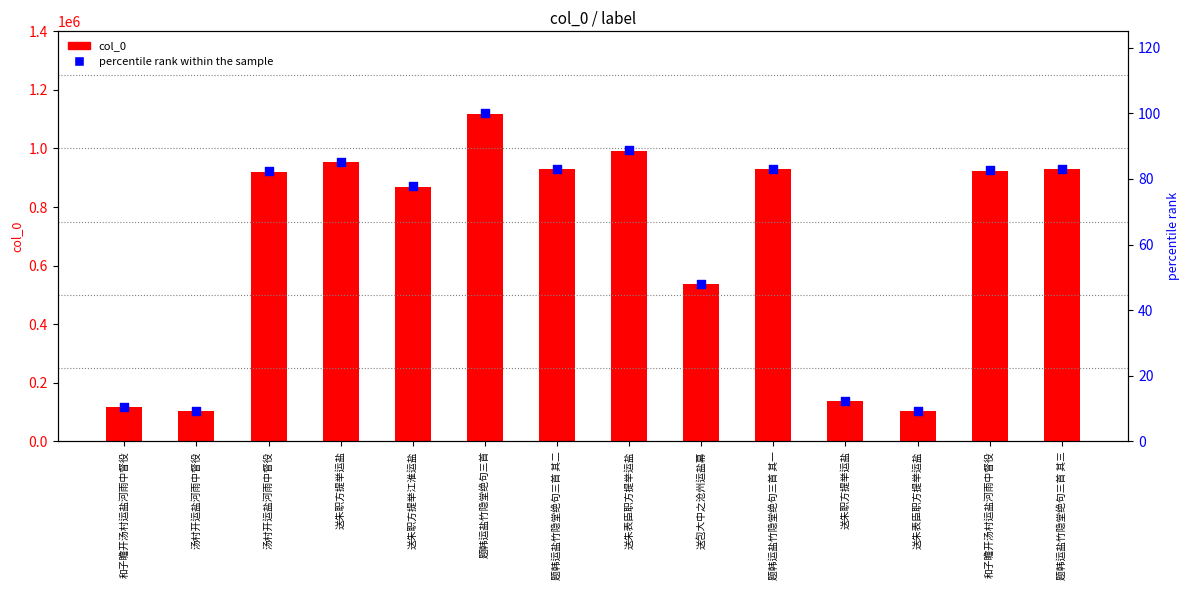

Which series contains the lowest Y value?

percentile rank within the sample